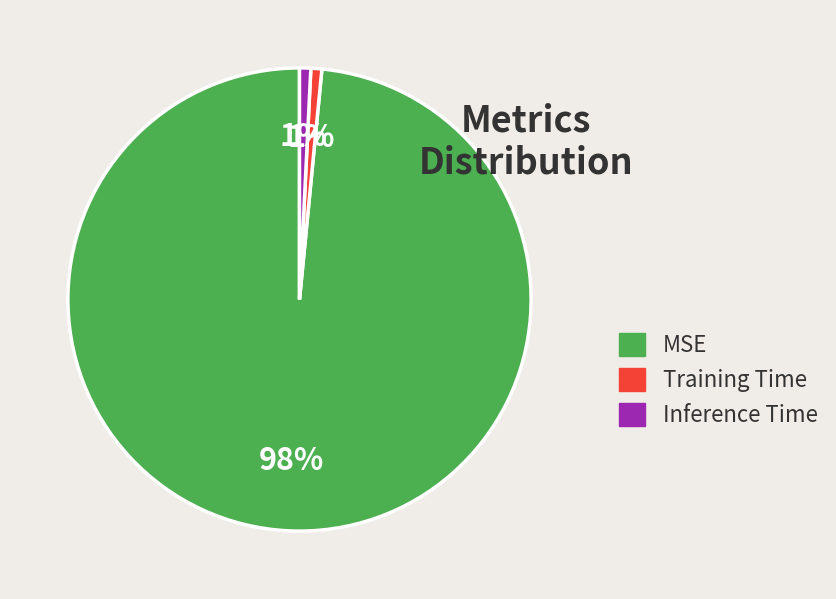

Is it true that Training Time is 8% of the pie?

False